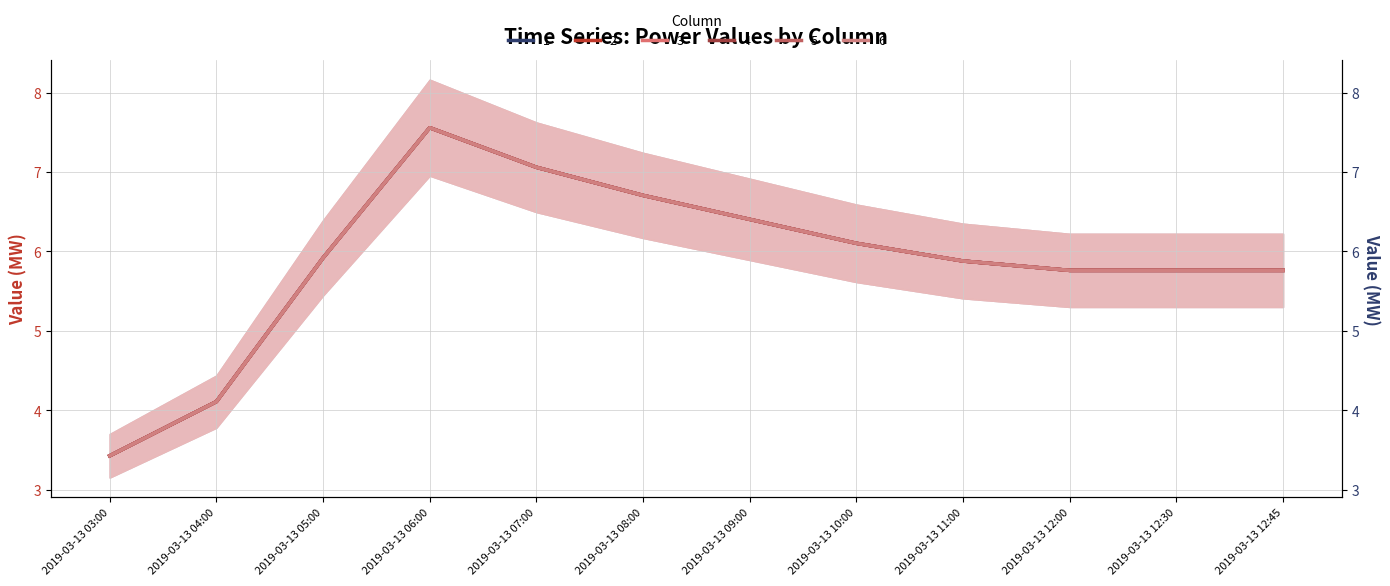

True or false: 5 and 4 cross at least once.

False